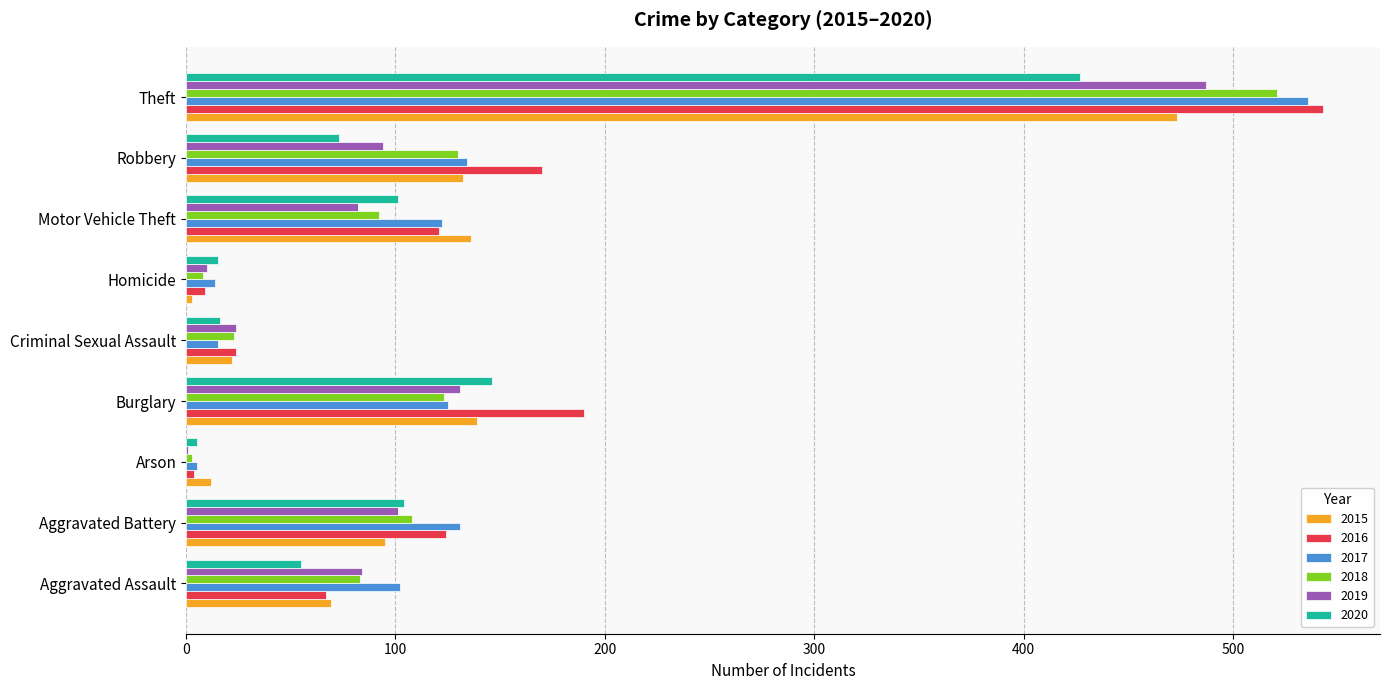

Which category has the highest value across all series?

Theft